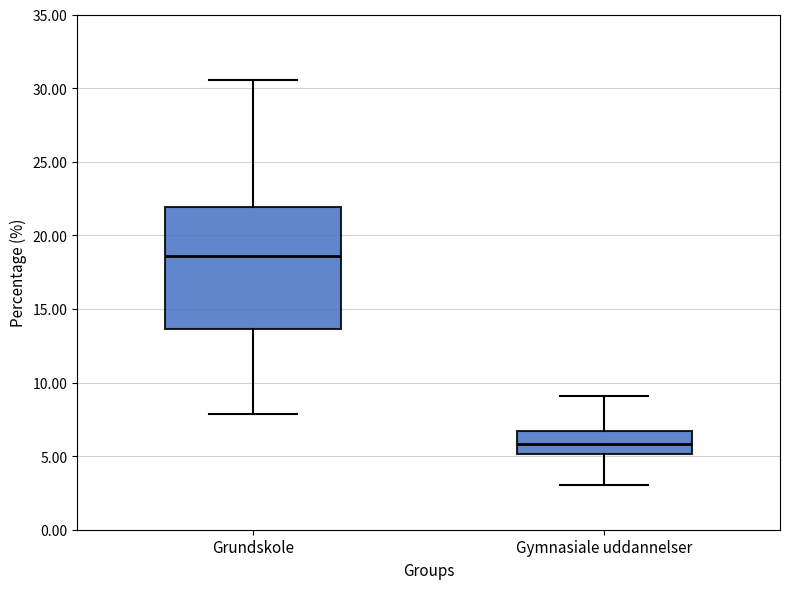

Which box is the tallest, from its lower edge to its upper edge?

Grundskole